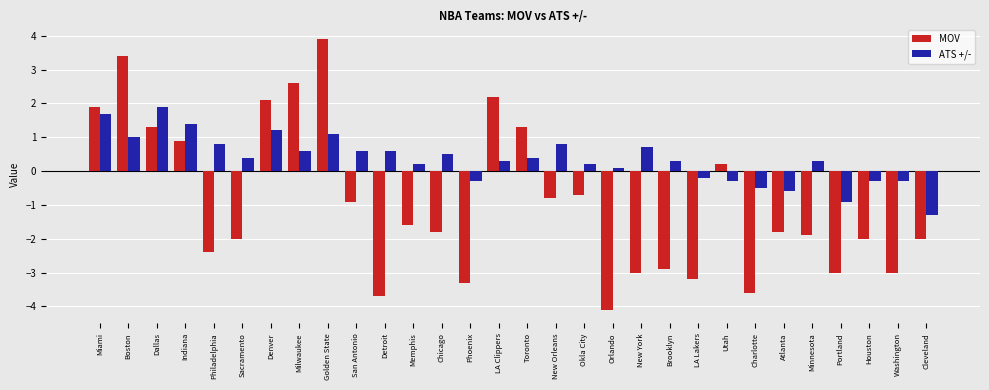

What is the total value across all series at Okla City?

-0.5